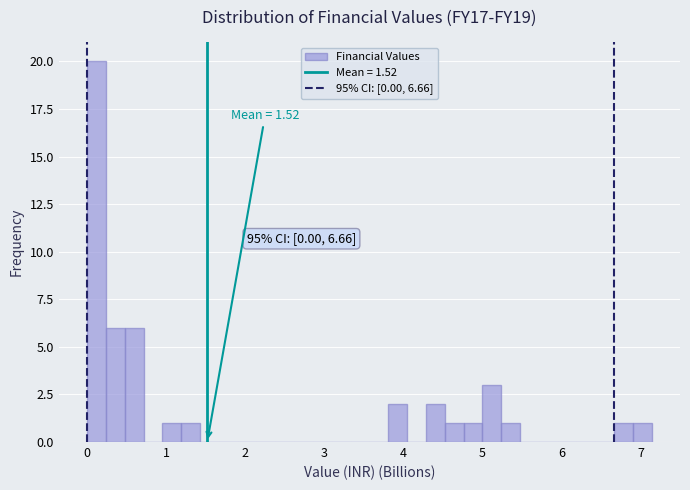

Read against the x-axis, roughly where is the centre of the tallest bar?

0.1